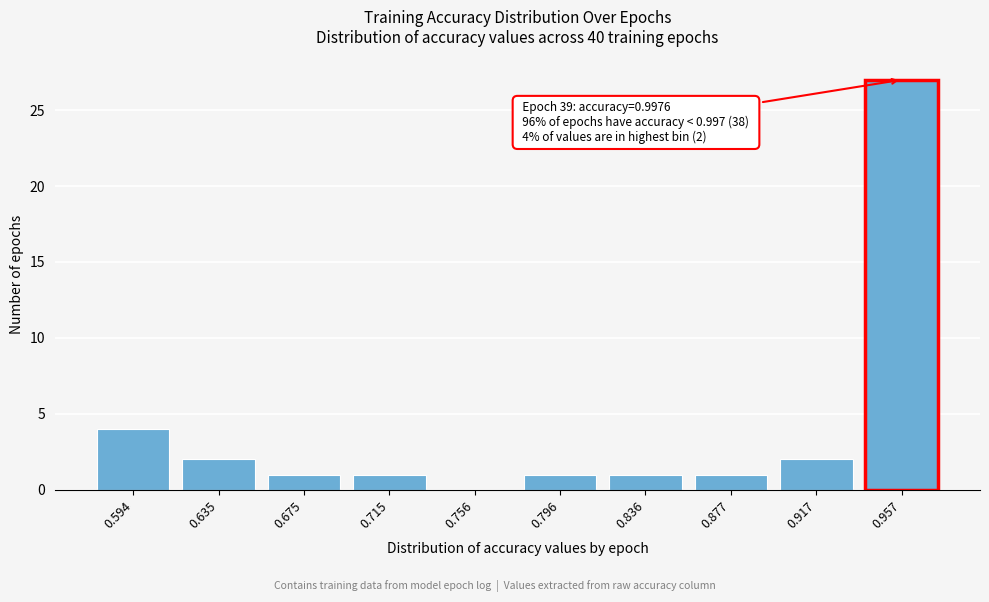

Reading left to right, list all the values displayed in this chart.

0.594=4	0.635=2	0.675=1	0.715=1	0.756=0	0.796=1	0.836=1	0.877=1	0.917=2	0.957=27